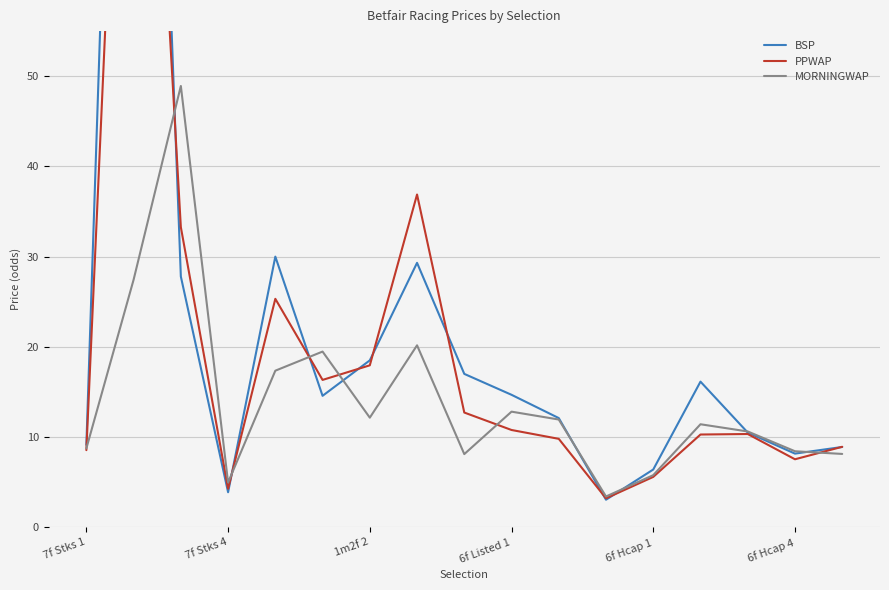

In BSP, how many points are lower than both neighbors (excluding endpoints)?

4